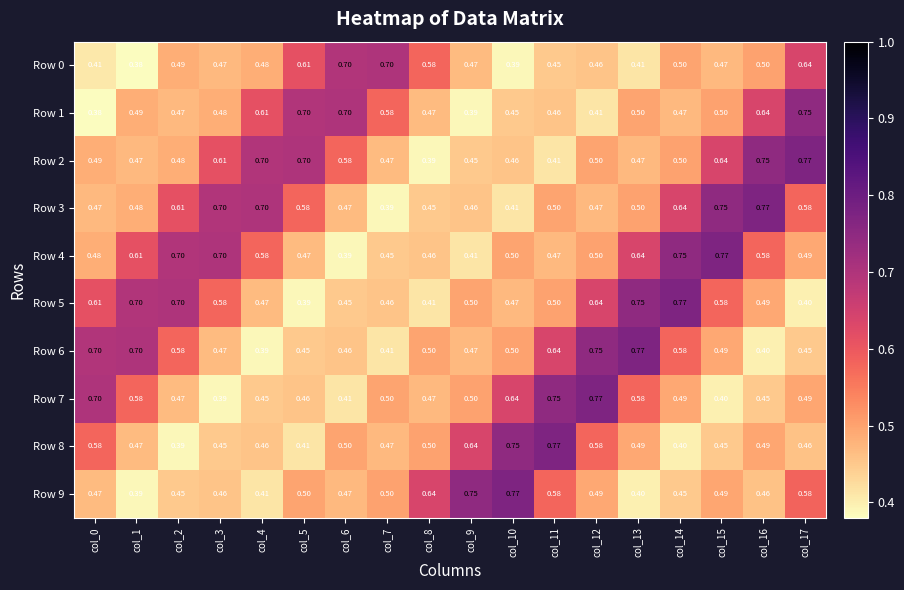

Which series changed the most between col_10 and col_12?

Row 9